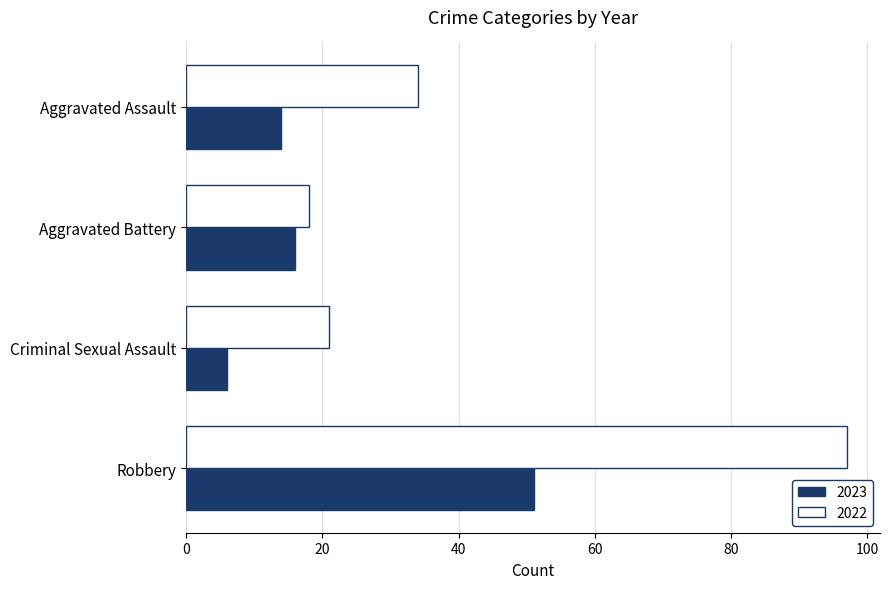

What is the approximate value of 2022 at Robbery, to the nearest 10?

100